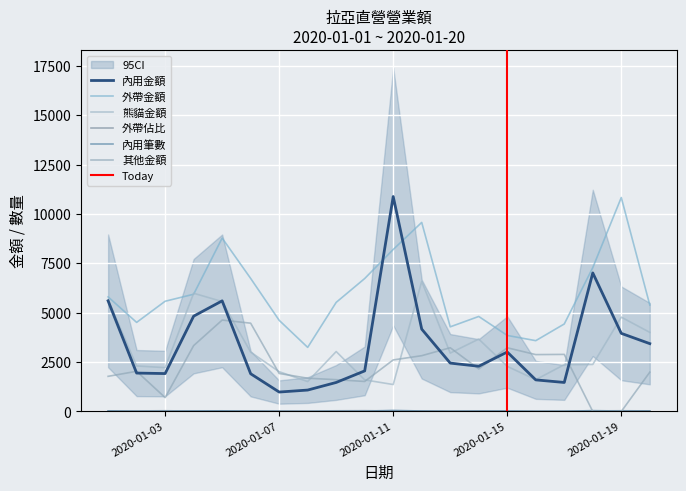

What is the difference between the highest and lowest values at 2020-01-20?

5362.0